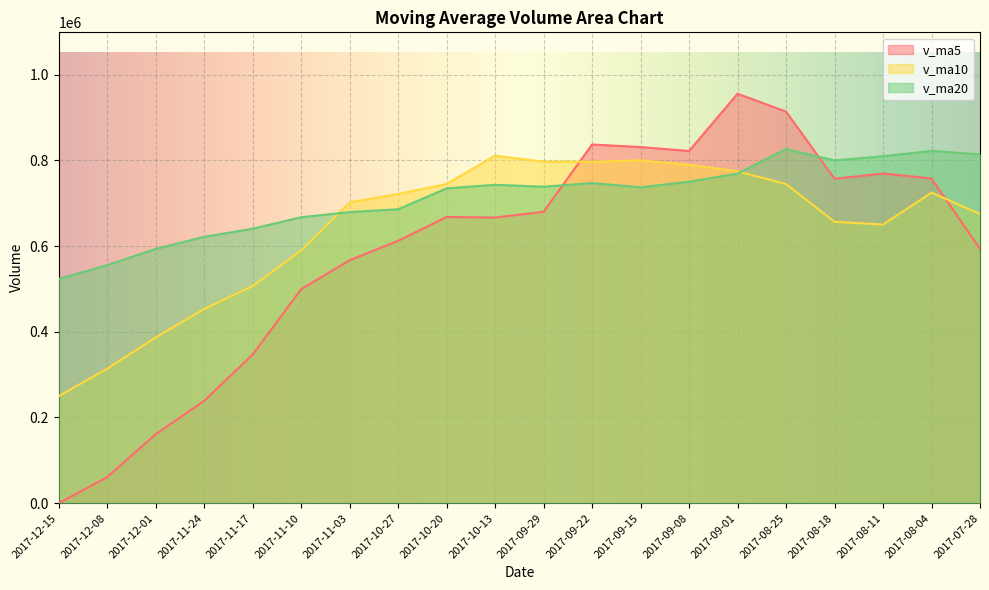

True or false: v_ma10 and v_ma20 intersect in this chart.

True